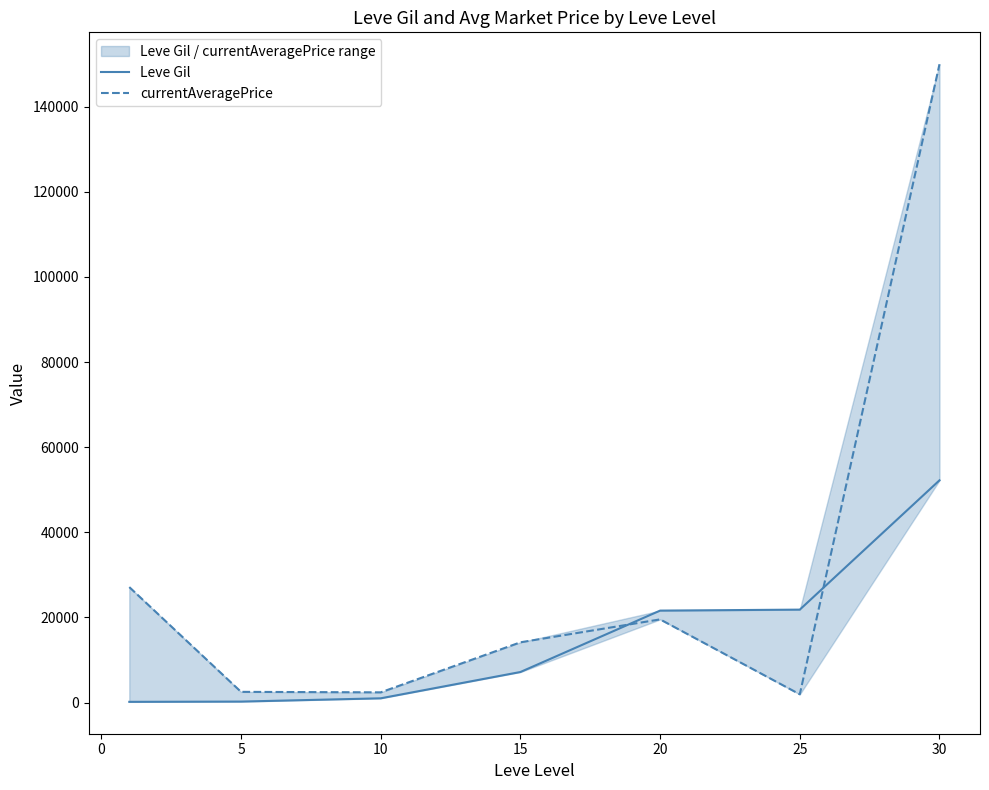

Which has a higher value, 25 or 15?

25